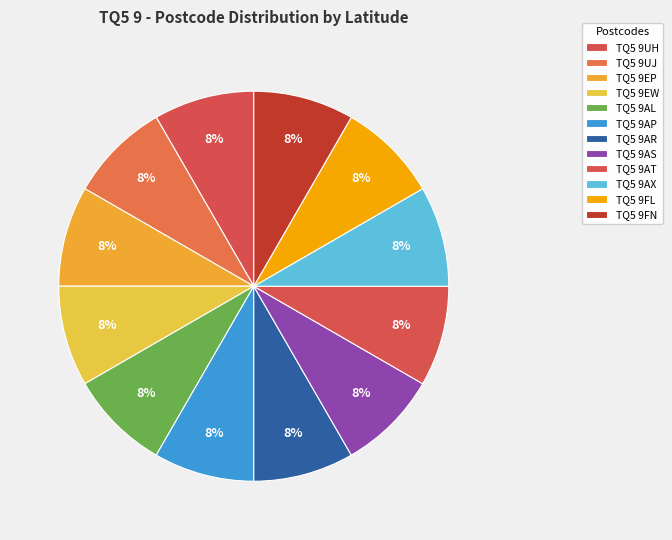

Which has a higher value, TQ5 9AR or TQ5 9AS?

TQ5 9AR